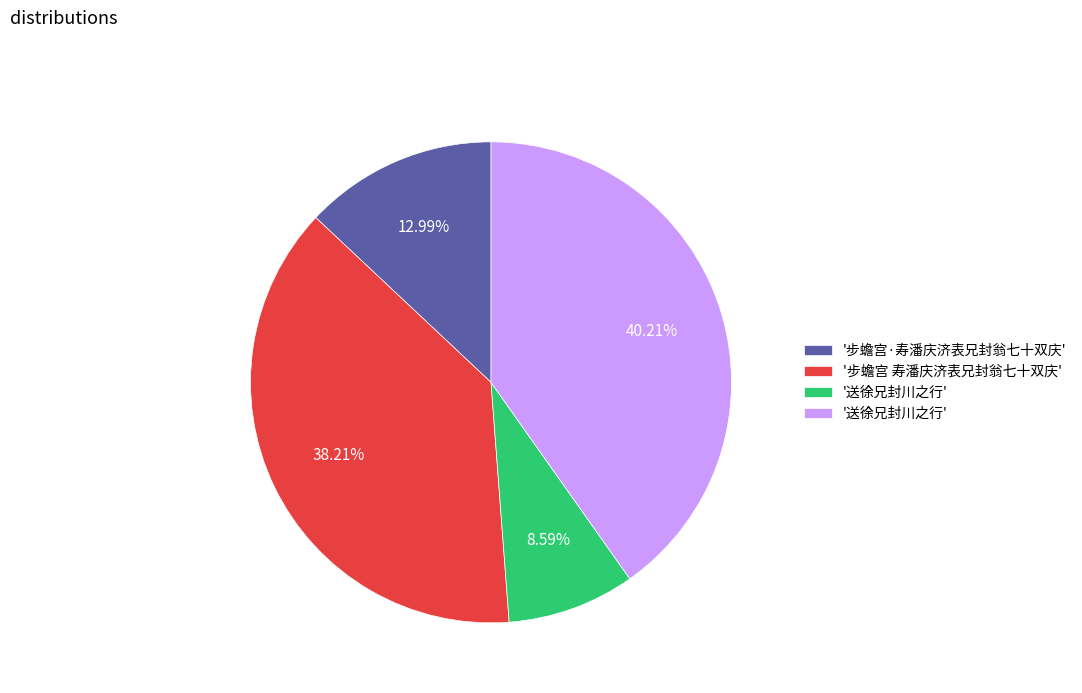

Is there any slice that represents more than half of the pie?

No